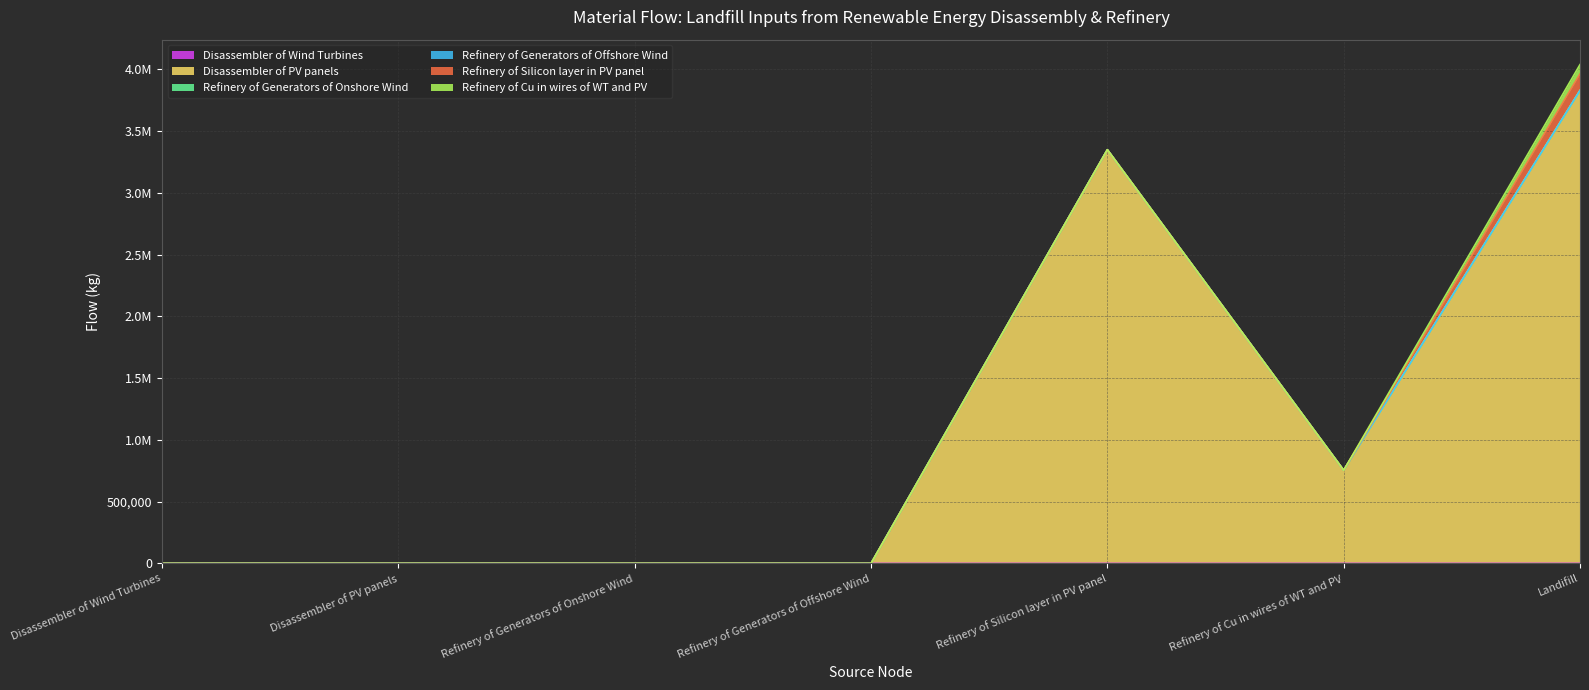

What is the total value across all series at Refinery of Cu in wires of WT and PV?

754235.6